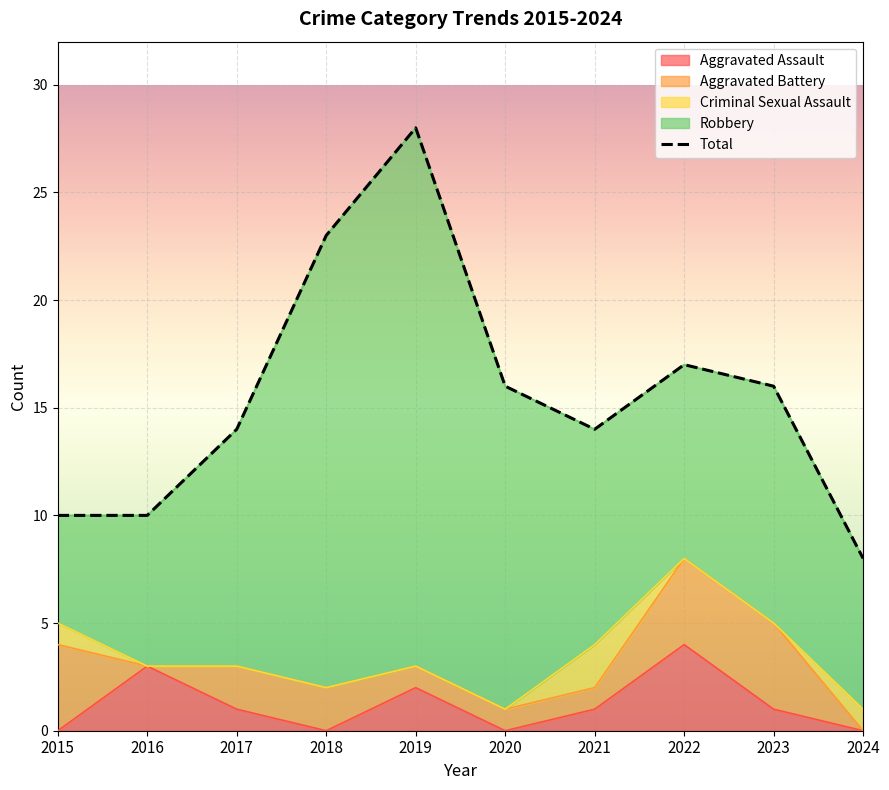

List the series in order of their peak value, lowest first.

Criminal Sexual Assault, Aggravated Assault, Aggravated Battery, Robbery, Total